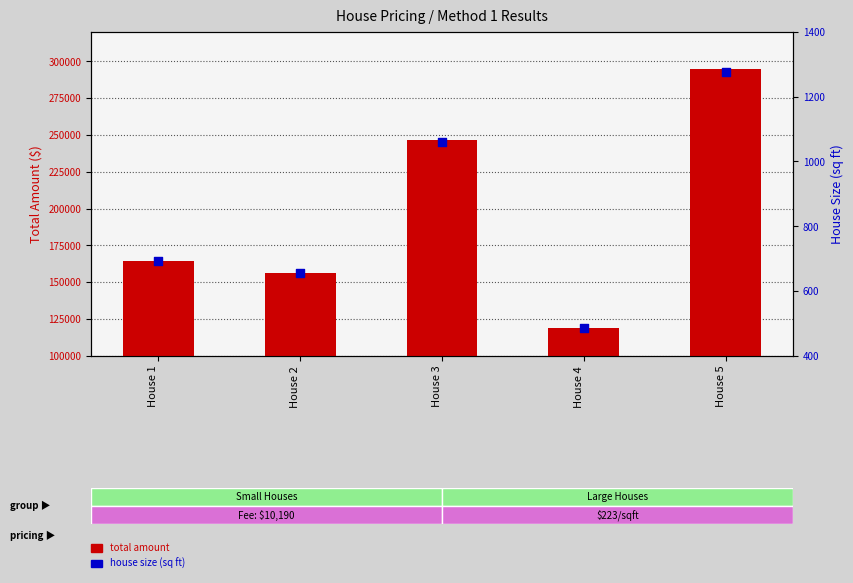

What are all the series names shown in the legend?

total amount, house size (sq ft)